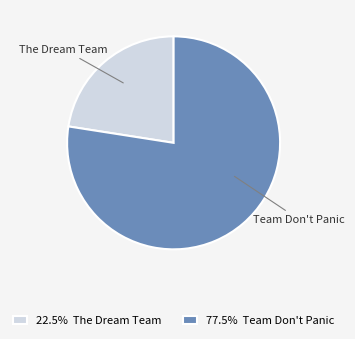

What is the smallest slice in the pie chart?

The Dream Team